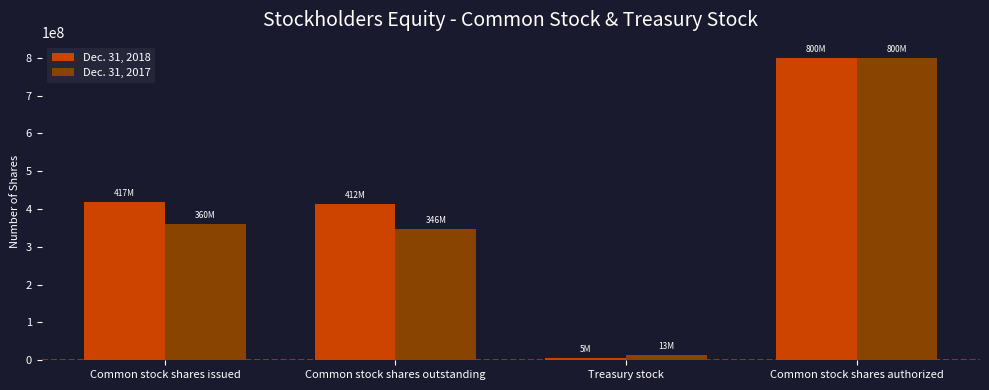

What is the total value across all series at Common stock shares authorized?

1600000000